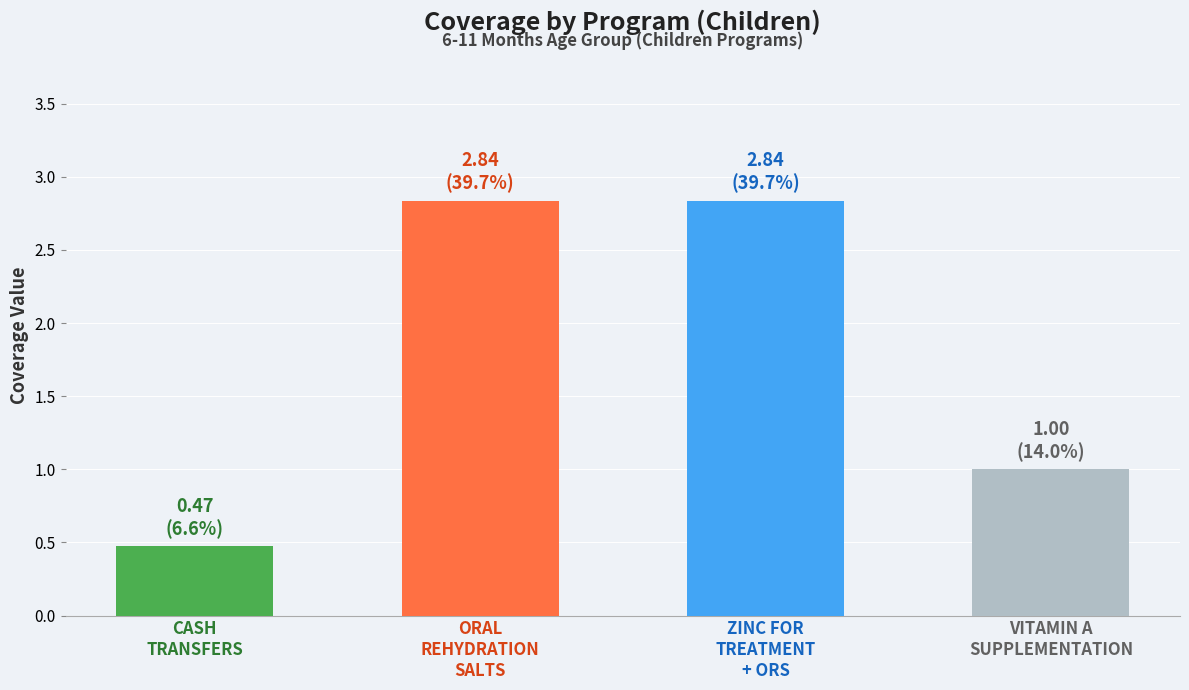

What is the value of the 4th bar from the left?

1.0